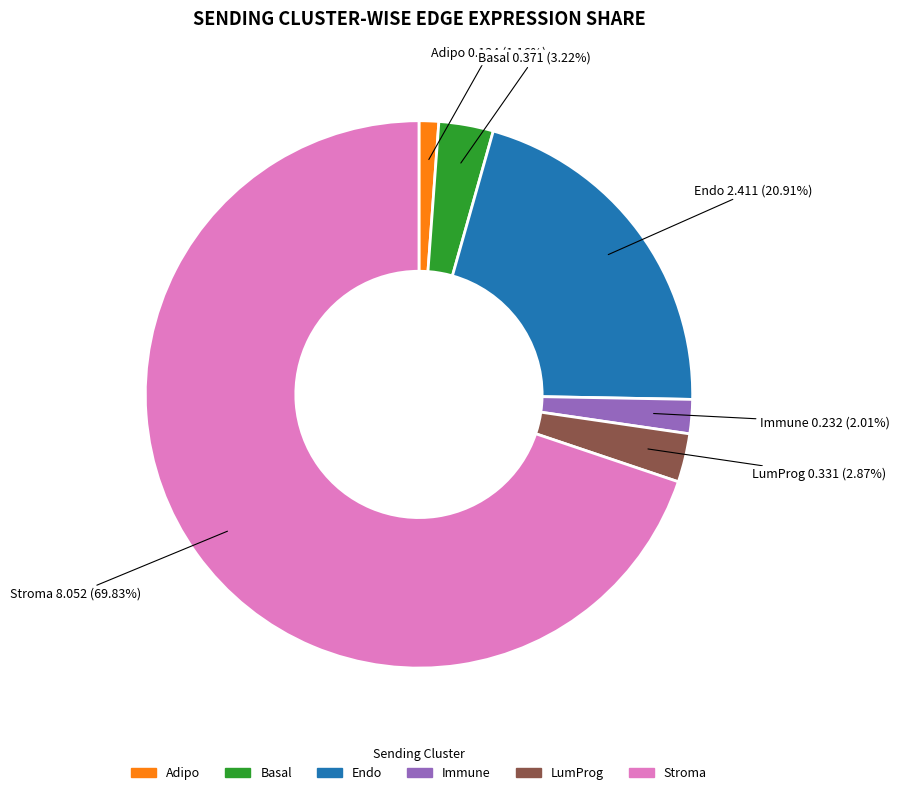

What is the smallest slice in the pie chart?

Adipo